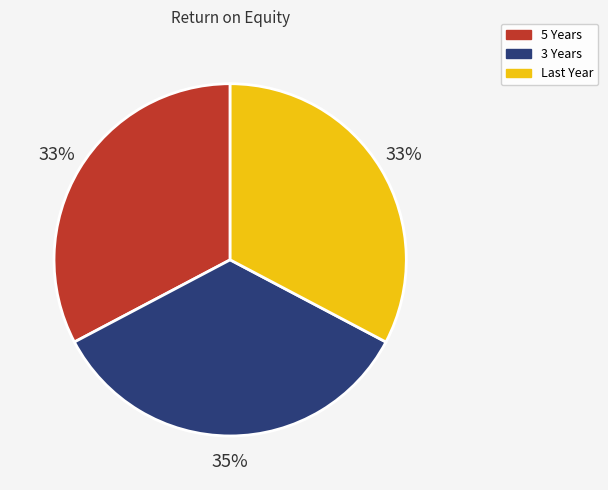

What percentage is the 3 Years slice, to the nearest percent?

35%